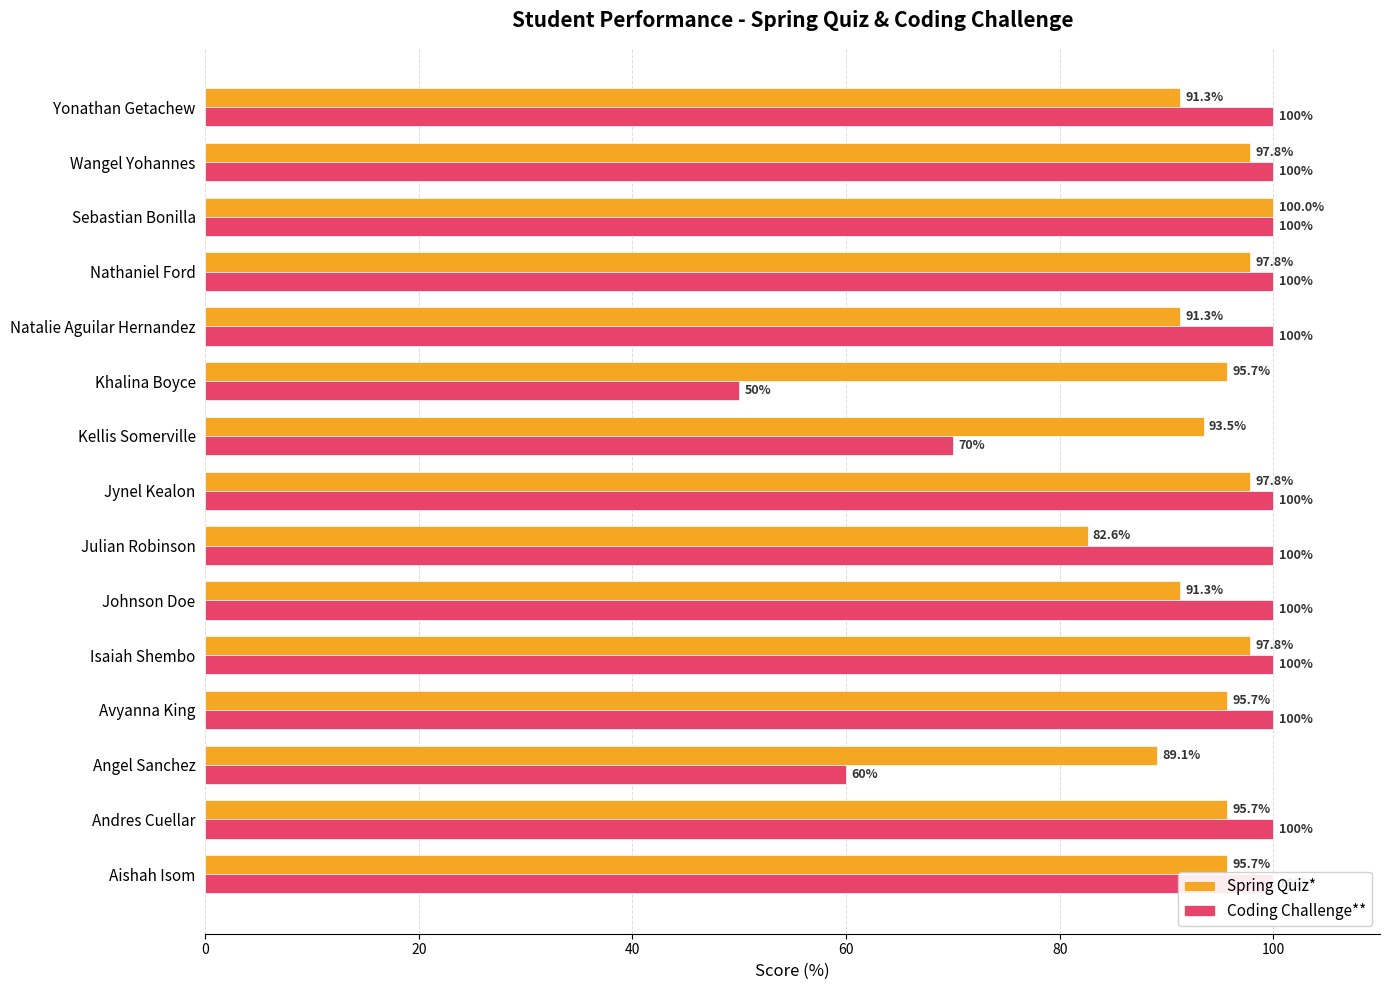

Are the bars grouped side by side (vs. stacked)?

Yes